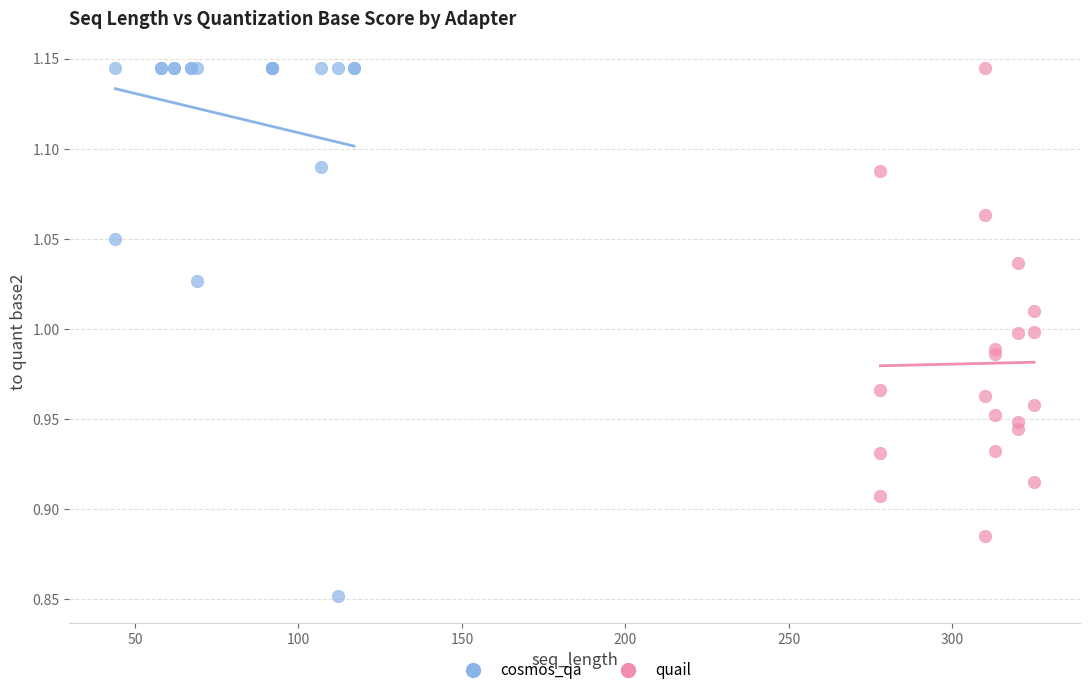

Which series has the widest spread of Y values?

cosmos_qa